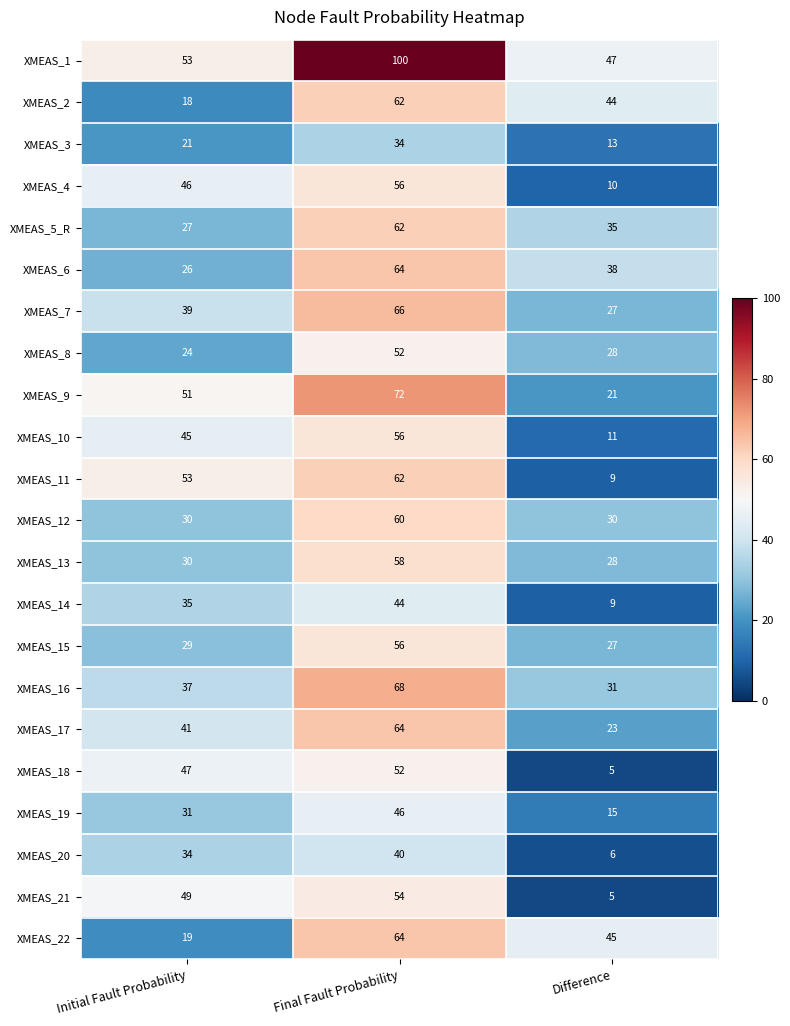

The value of XMEAS_16 at Difference is 31. True or false?

True